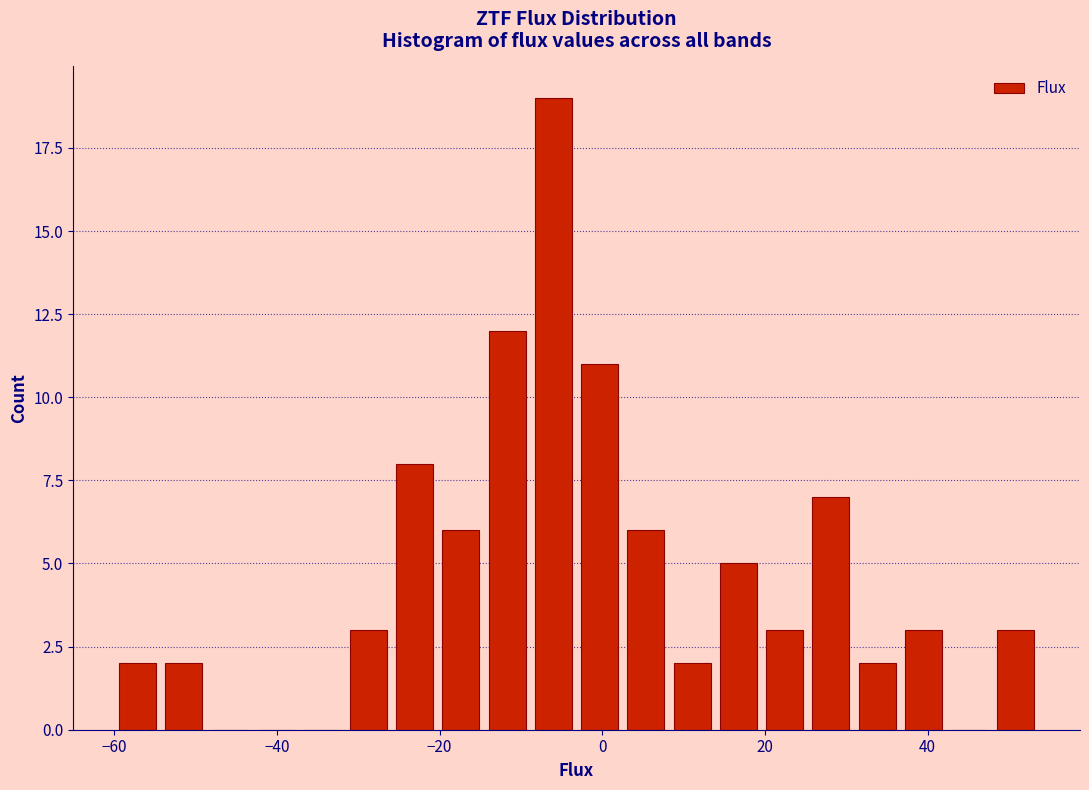

Read against the x-axis, roughly where is the centre of the tallest bar?

-6